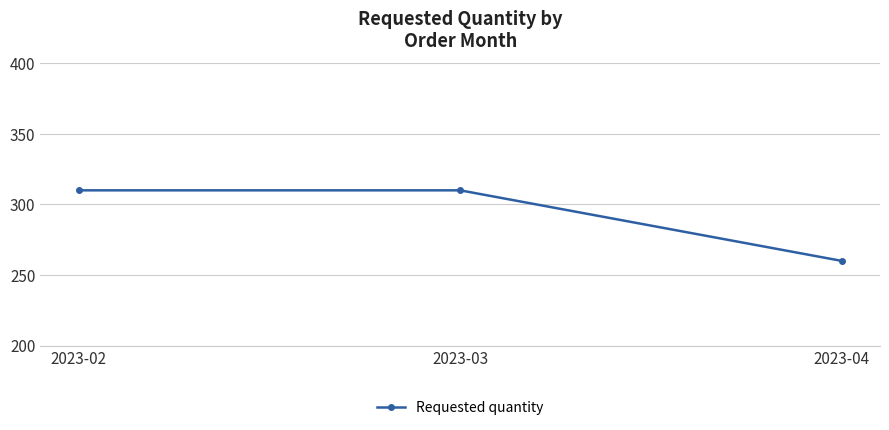

Is this an area chart (filled region under the line)?

No